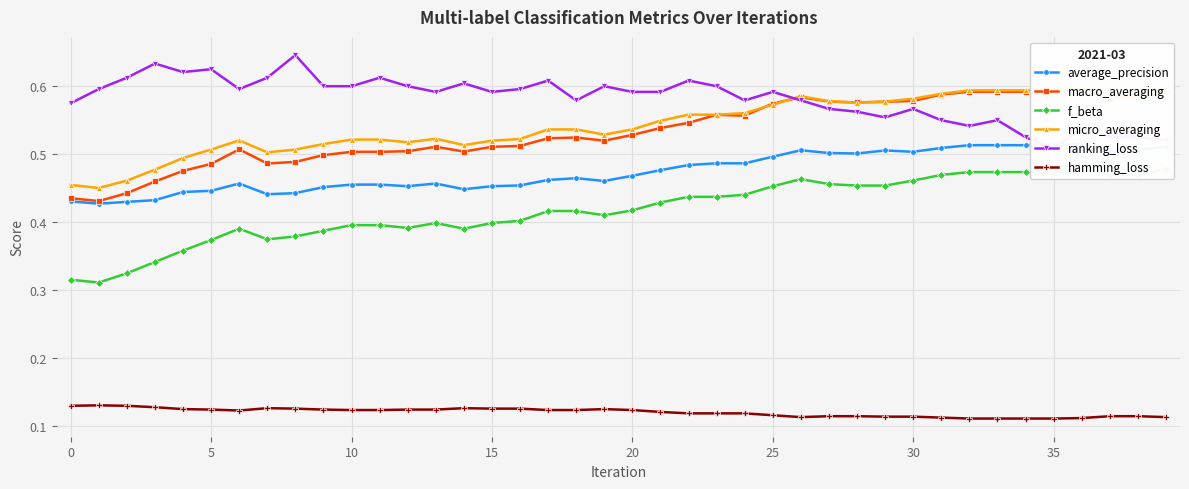

Which has a higher value, 28 or 35?

35